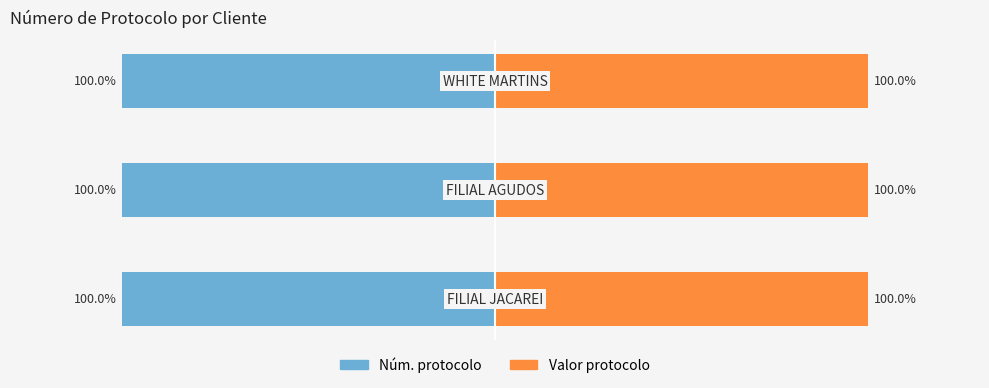

Between −150 and −50, which series saw the biggest shift?

Núm. protocolo